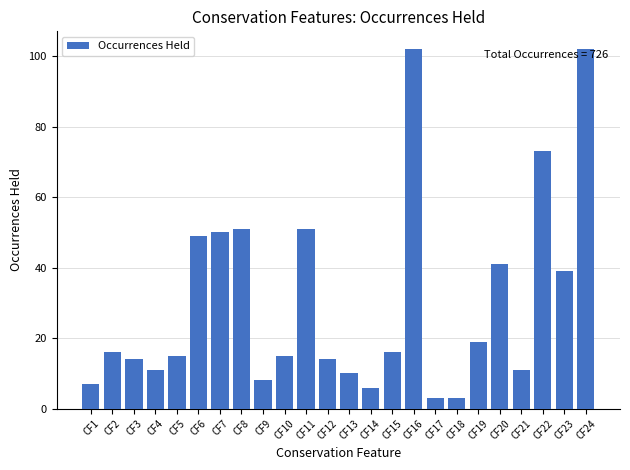

What is the sum of all values?

726